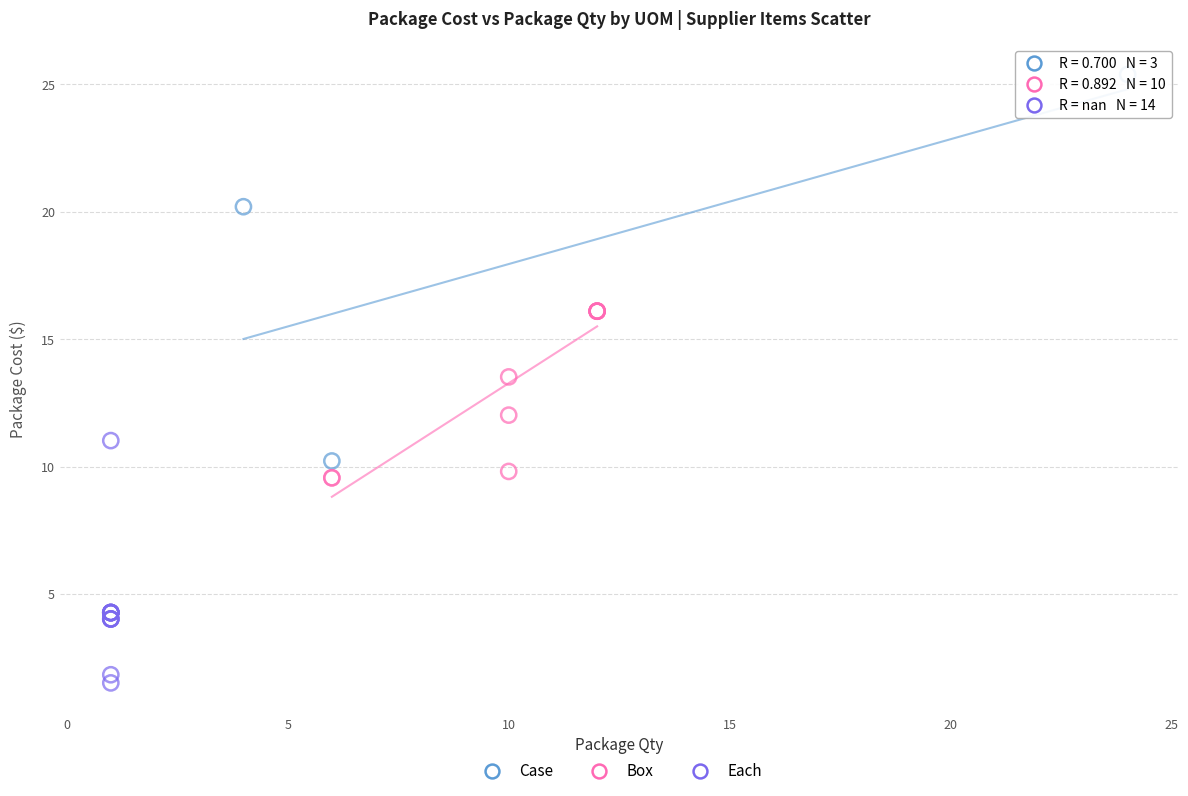

Which series contains the highest Y value?

Case